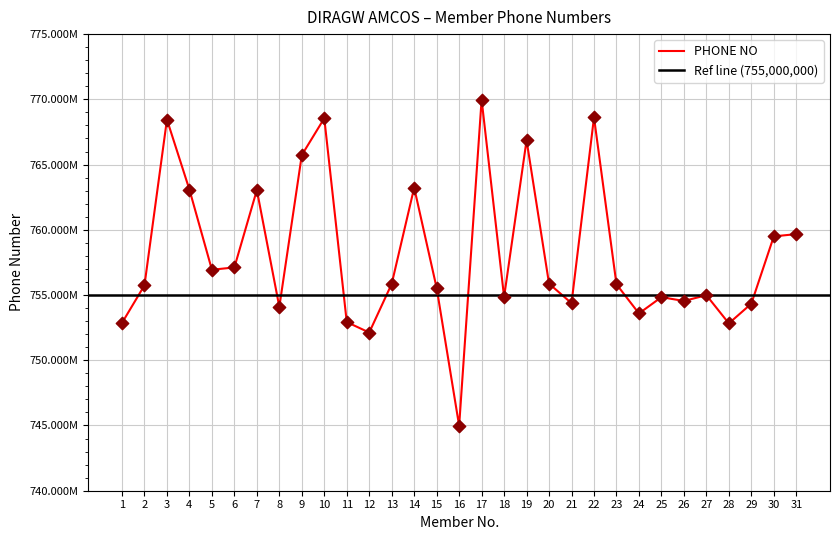

Between 5 and 27, which is larger?

5